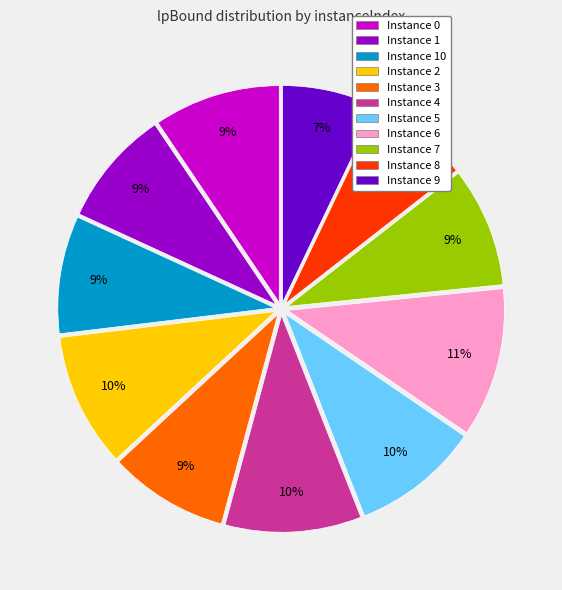

Which category has the biggest portion of the pie?

Instance 6